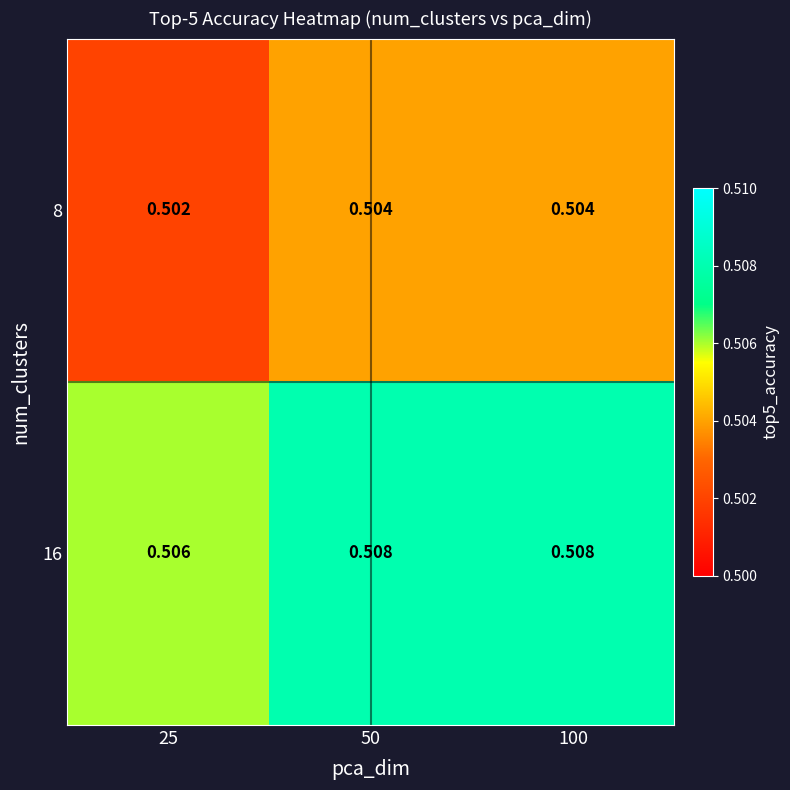

How many data points does each series have?

3